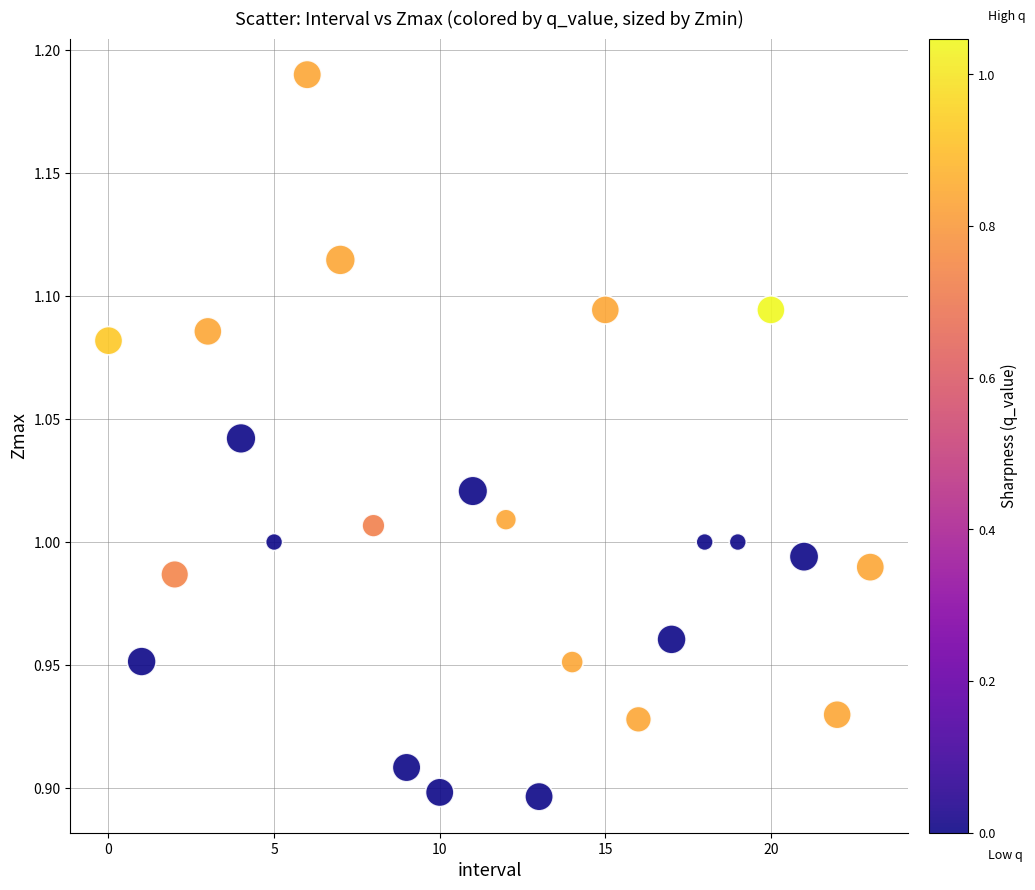

What is the range of Y values (max minus min)?

0.3